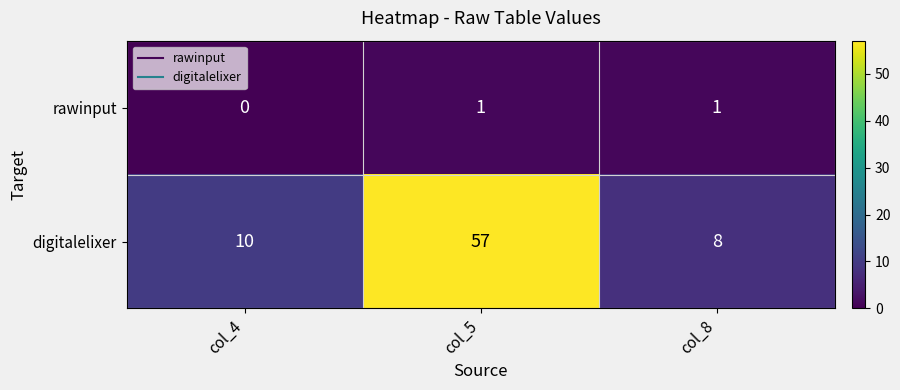

What is the difference between the highest and lowest values at col_8?

7